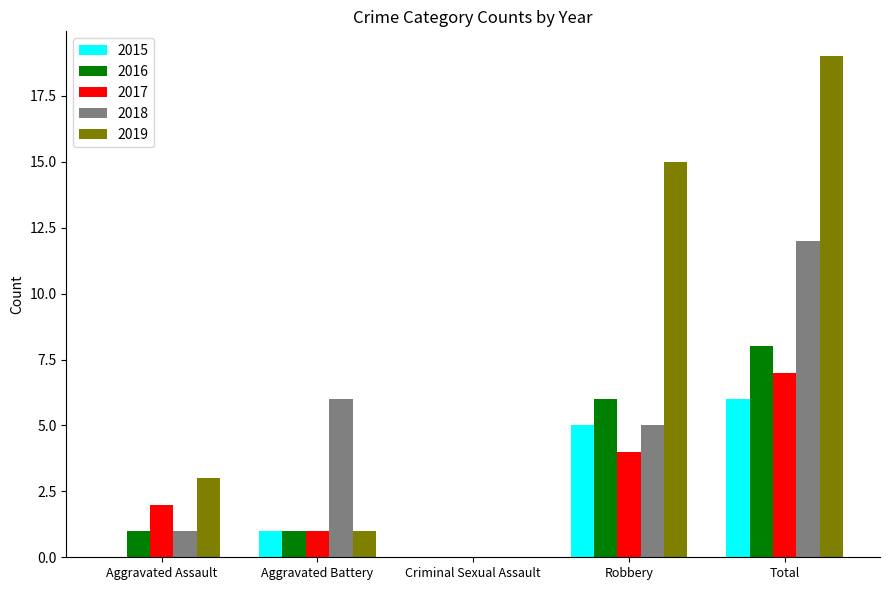

What is the sum of the 2019 values at Criminal Sexual Assault and Total?

19